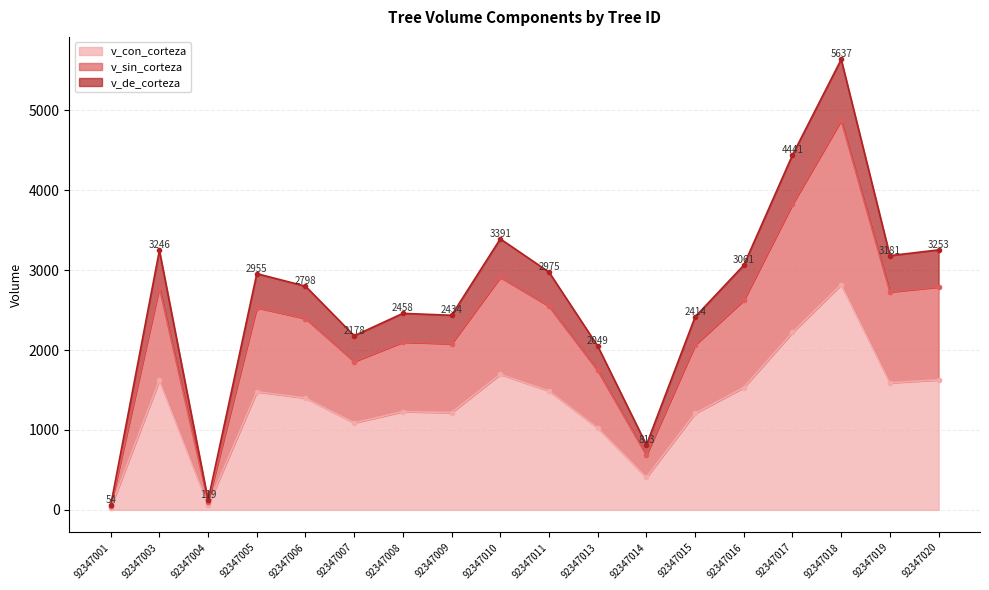

How many interior local valleys does the v_de_corteza series have?

5